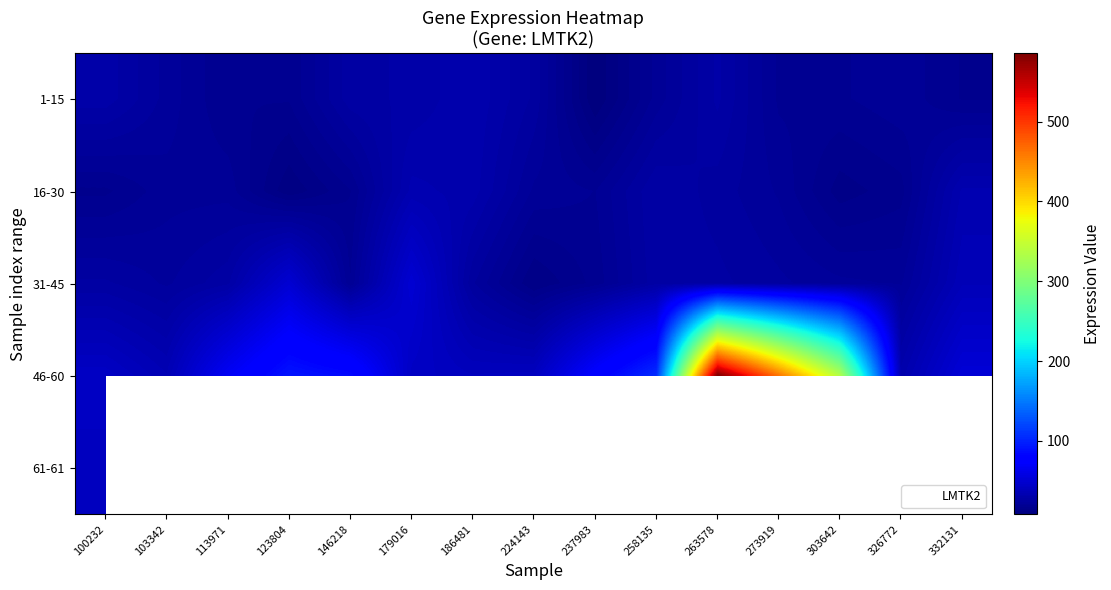

The value of 1-15 at 326772 is 7.4. True or false?

False